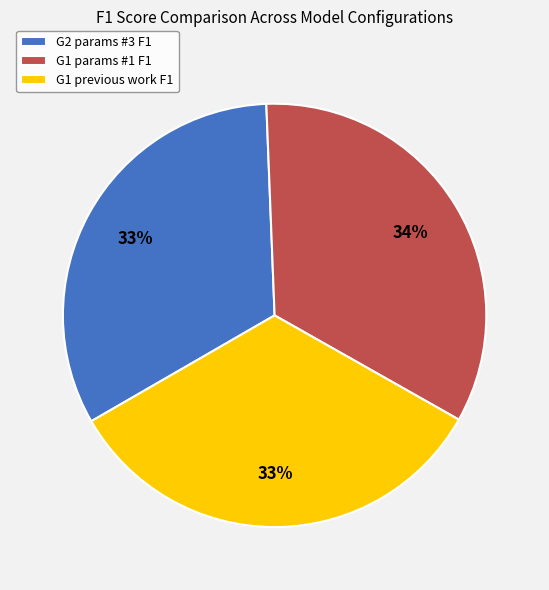

Combined, do G1 params #1 F1 and G1 previous work F1 account for over 50%?

Yes